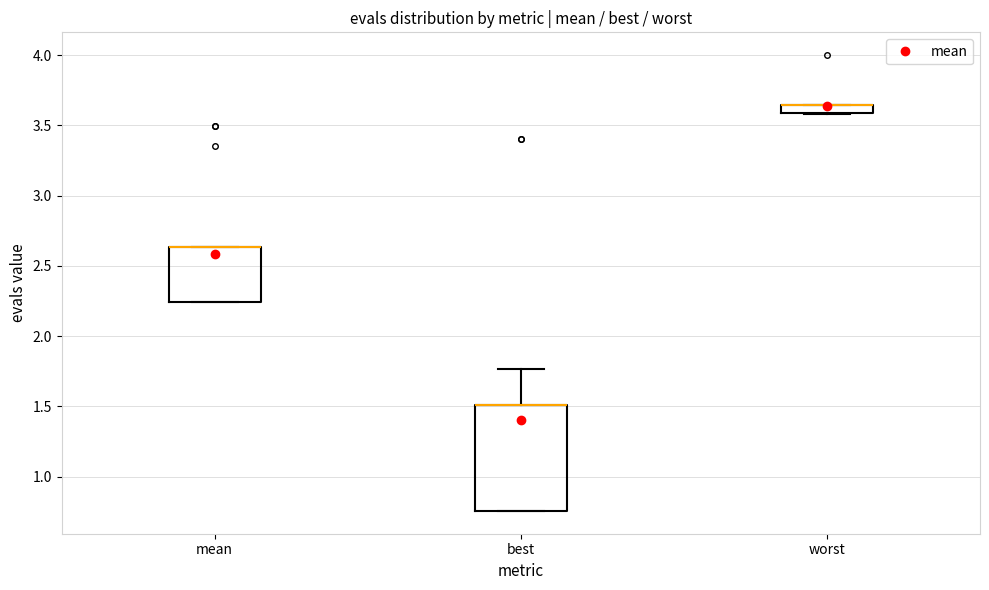

Which box is the tallest, from its lower edge to its upper edge?

best